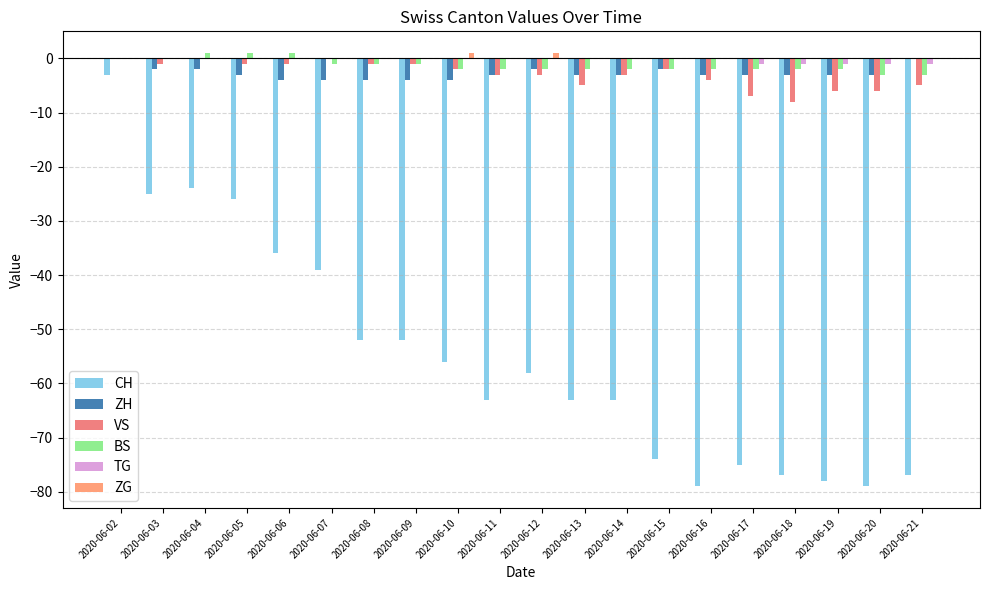

Which series has the widest spread of values?

CH